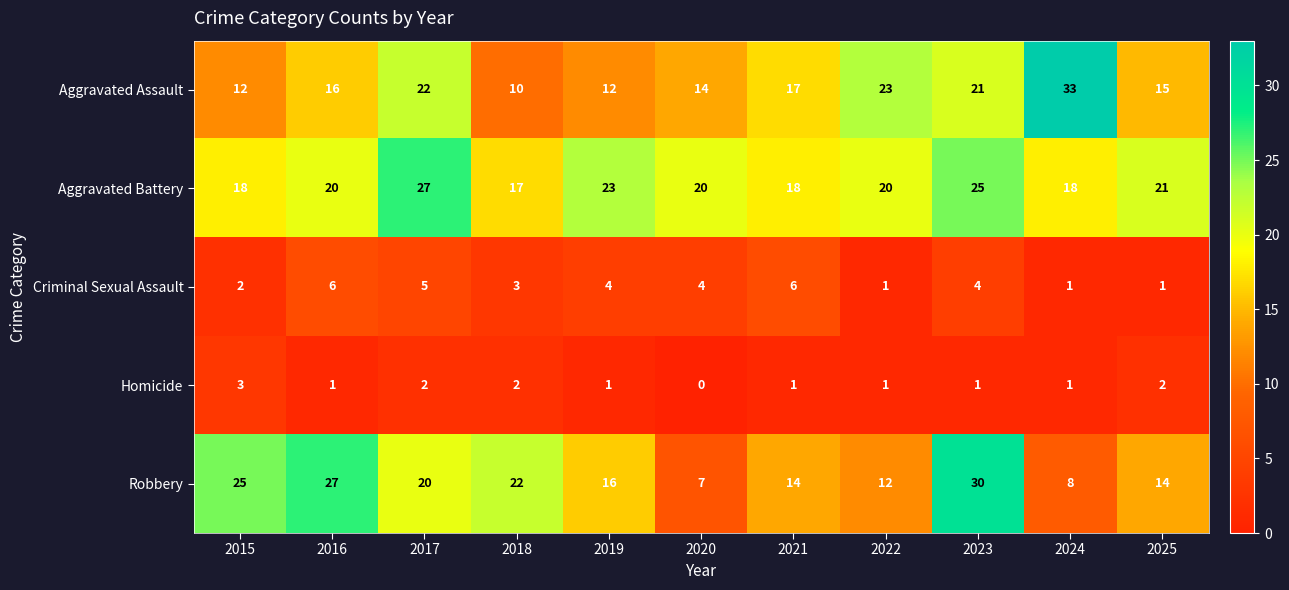

What is the highest value of the Homicide series?

3